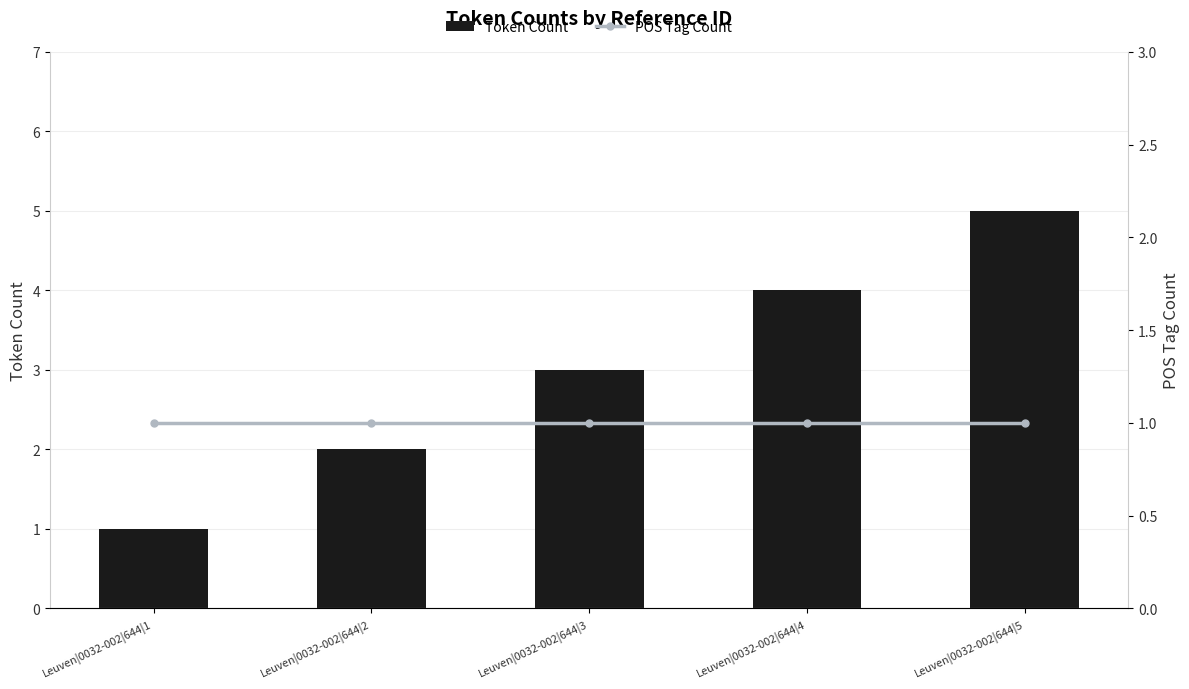

What is the smallest value displayed?

1